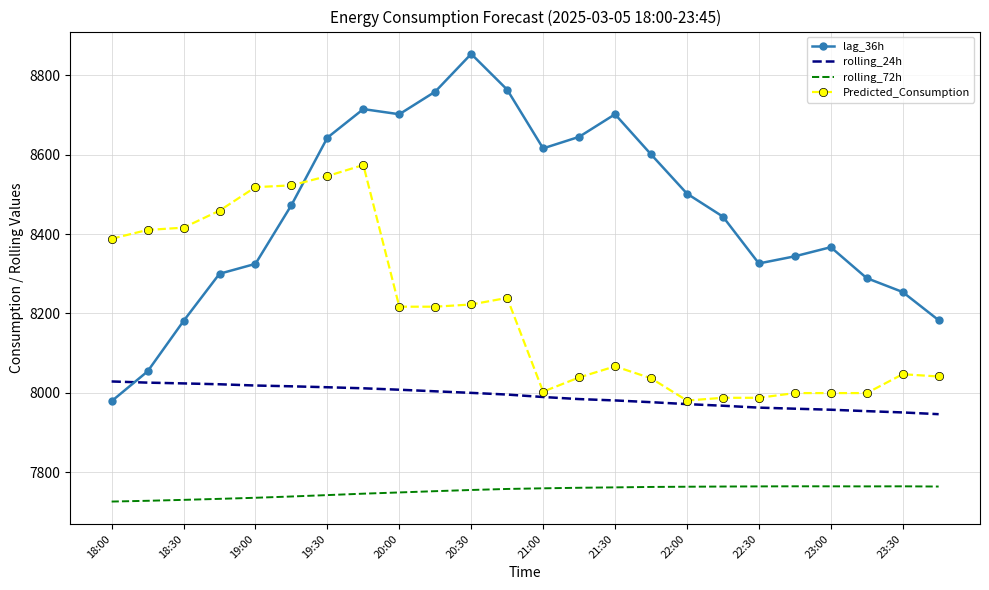

What is the smallest value displayed?

7726.0